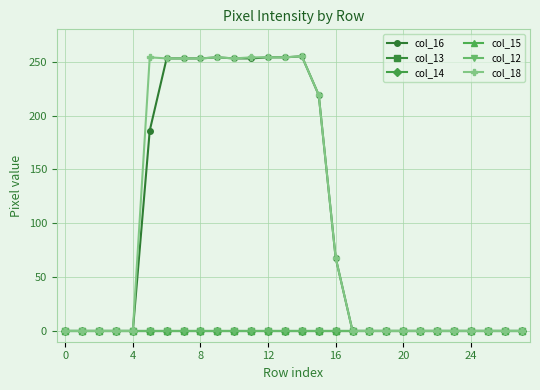

Is this an area chart (filled region under the line)?

No